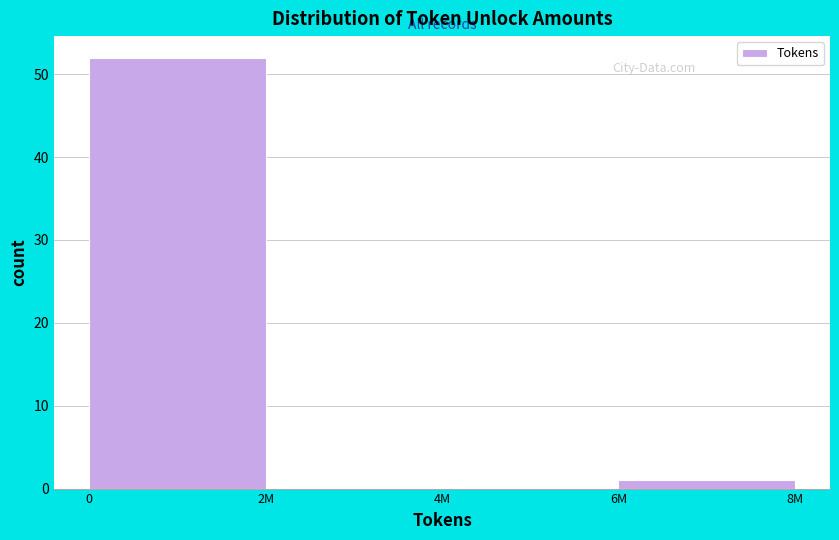

Reading right to left, what are all the values shown in this chart?

6M=1	4M=0	2M=0	0=52